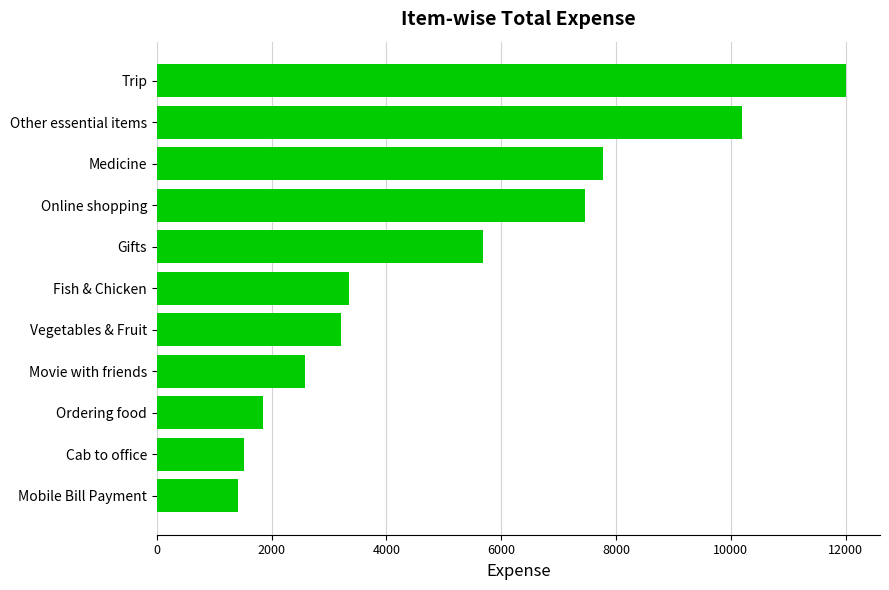

Reading top to bottom, extract all data points from this chart.

Trip=12000.0	Other essential items=10194.1	Medicine=7775.0	Online shopping=7464.0	Gifts=5688.0	Fish & Chicken=3342.0	Vegetables & Fruit=3217.0	Movie with friends=2586.0	Ordering food=1857.0	Cab to office=1510.9	Mobile Bill Payment=1411.3